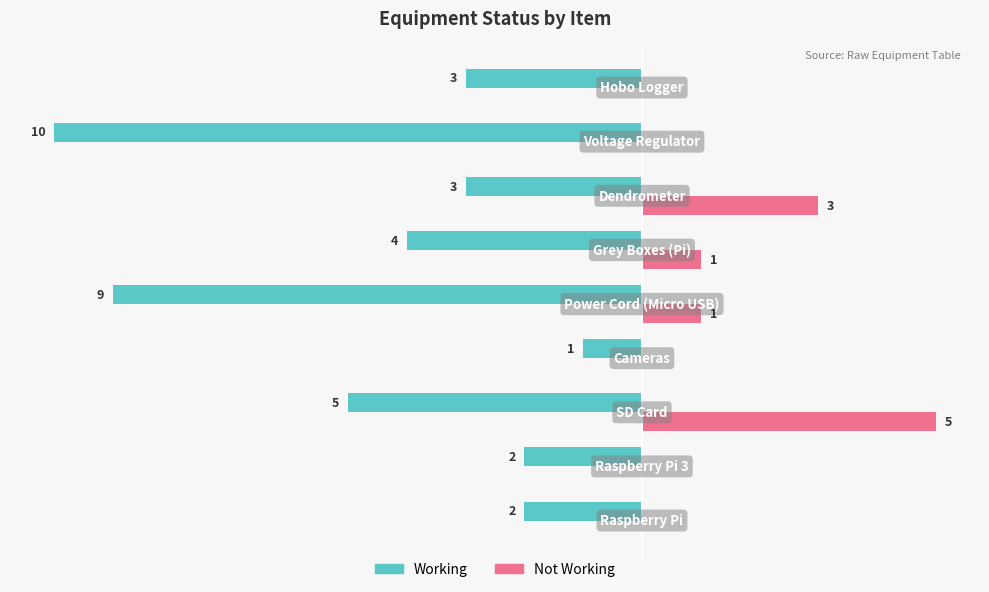

Which series has the largest total across all categories?

Not Working